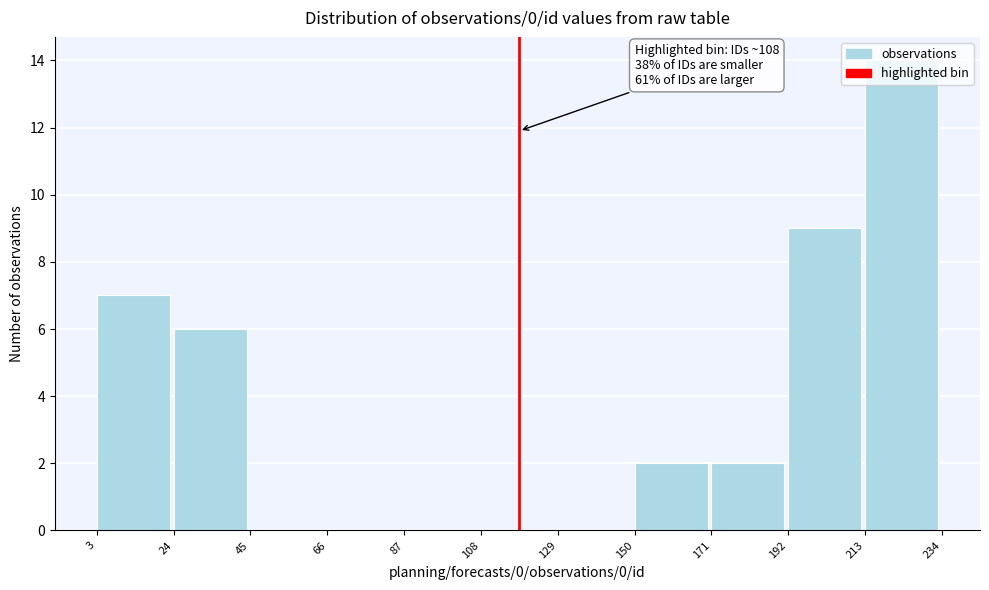

Over which range of the x-axis is the bar tallest?

213 to 234